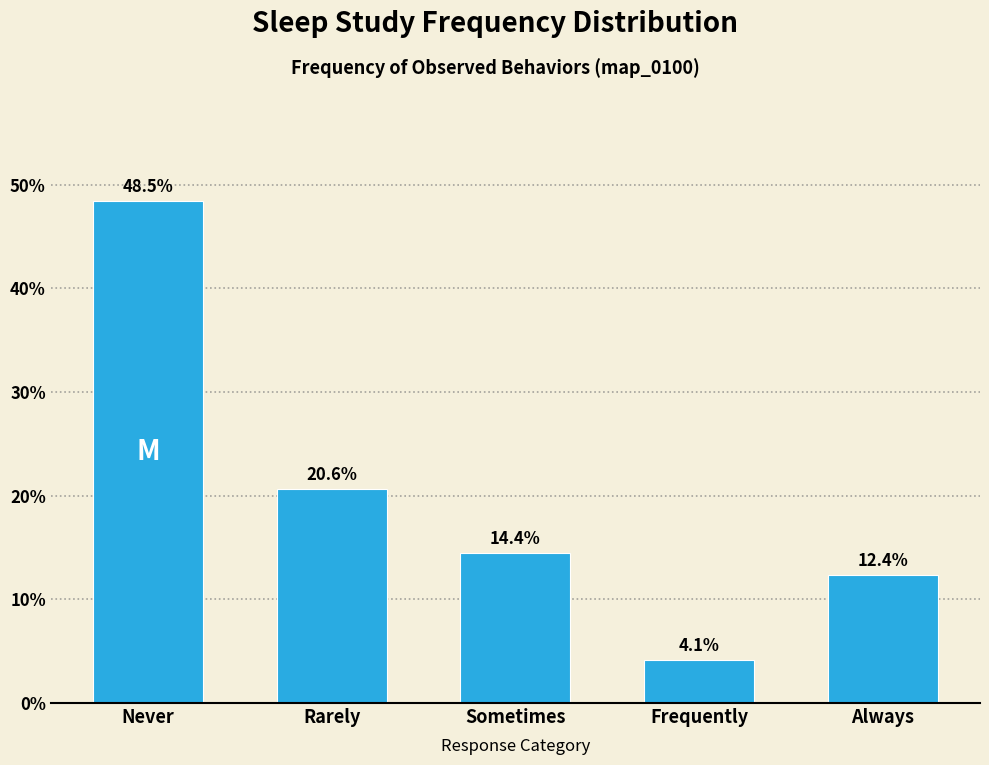

Reading left to right, what are all the values shown in this chart?

48.5	20.6	14.4	4.1	12.4